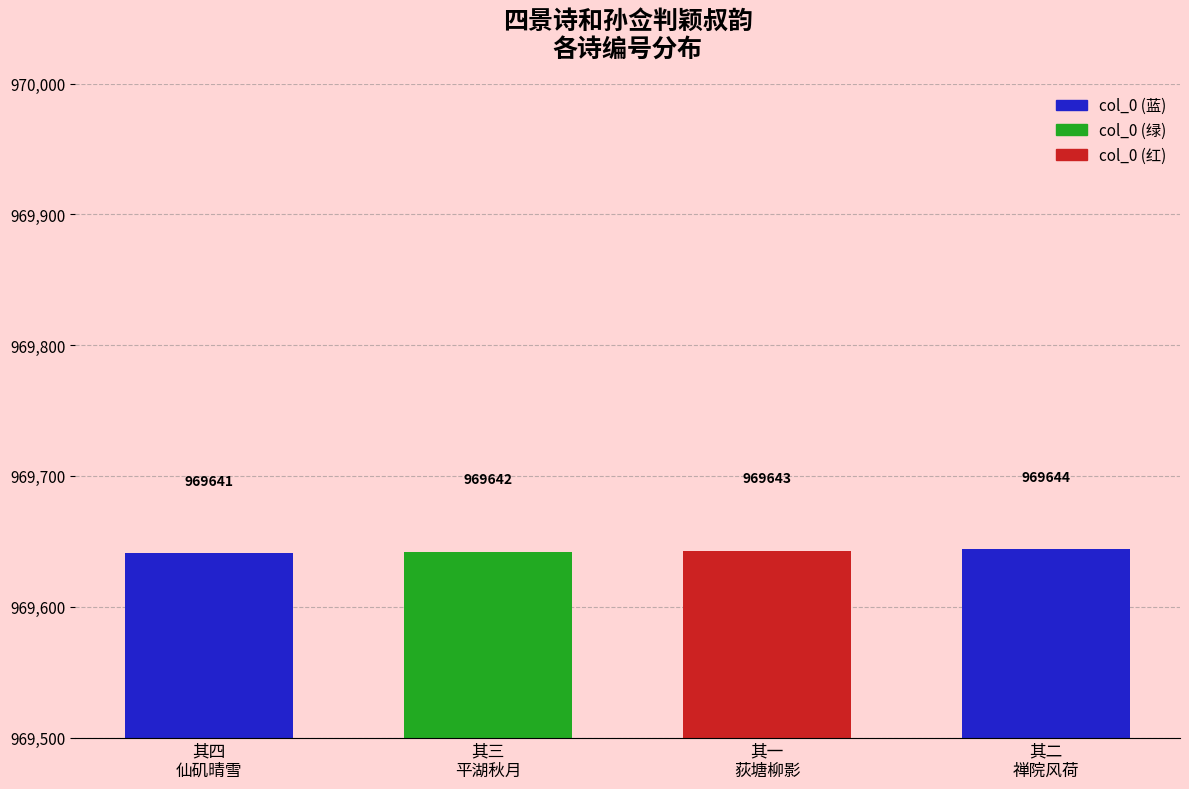

Rank the categories by value from highest to lowest.

其二
禅院风荷, 其一
荻塘柳影, 其三
平湖秋月, 其四
仙矶晴雪